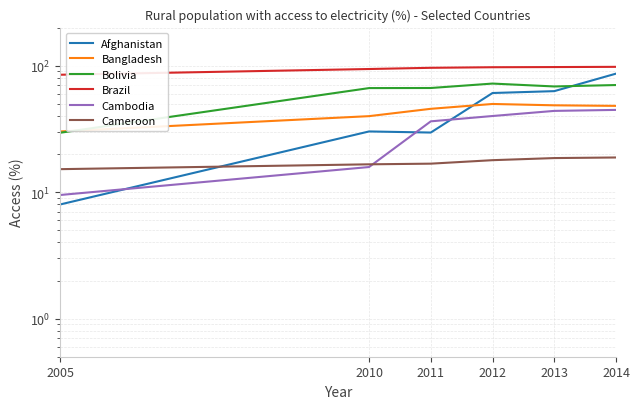

Which series has the largest total across all categories?

Brazil